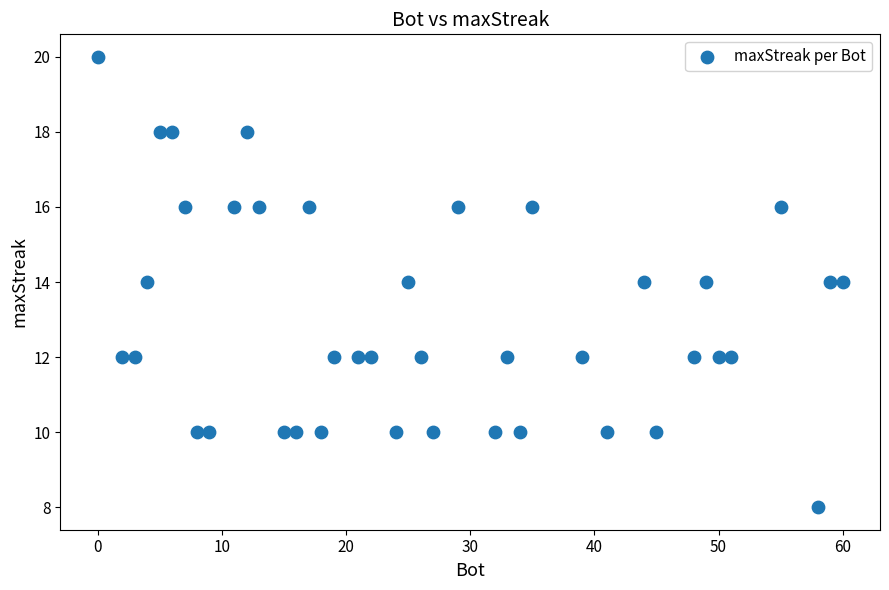

What is the range of X values (max minus min)?

60